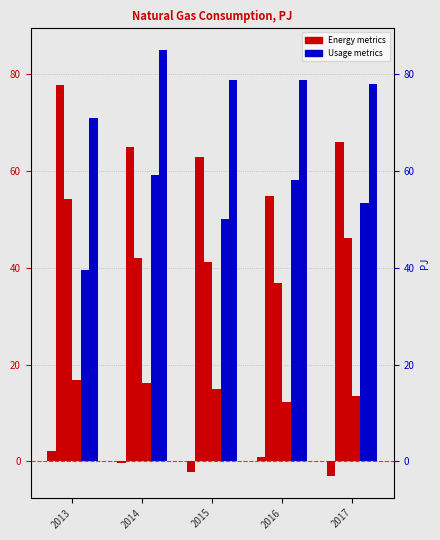

Reading left to right, list all the values displayed in this chart.

Stock Change: 2013=2.0	2014=-0.4	2015=-2.1	2016=1.0	2017=-3.1
Energy Transformation: 2013=77.7	2014=65.0	2015=62.9	2016=54.8	2017=66.1
Electricity Generation: 2013=54.1	2014=42.1	2015=41.2	2016=36.8	2017=46.2
Cogeneration: 2013=16.8	2014=16.2	2015=15.0	2016=12.2	2017=13.5
Non-Energy Use: 2013=39.6	2014=59.2	2015=50.2	2016=58.2	2017=53.3
Consumption: 2013=71.0	2014=85.1	2015=78.9	2016=78.8	2017=78.0